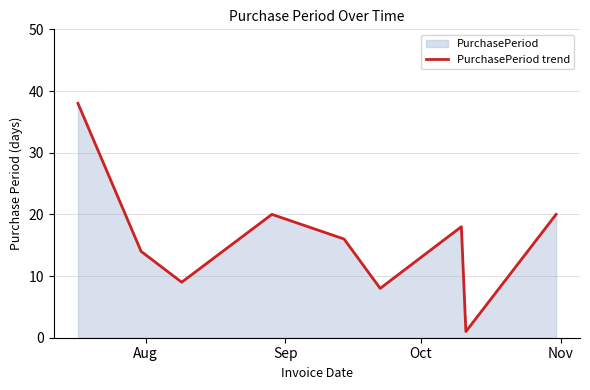

What is the difference between the maximum and minimum values?

37